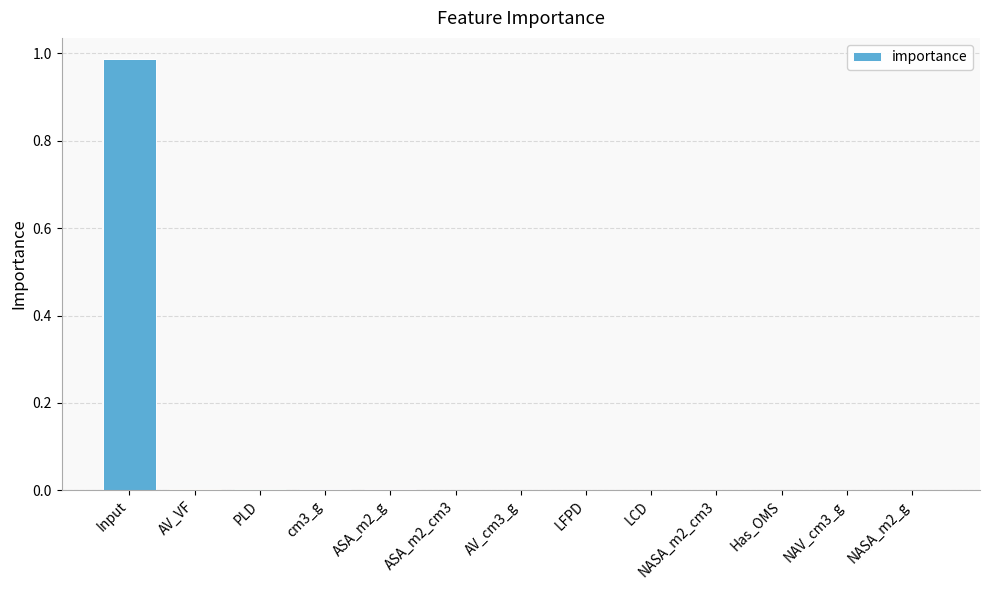

At which category does the chart reach its peak across all series?

Input